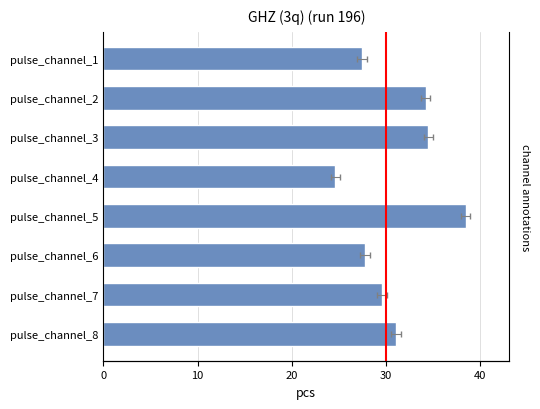

What position from the left is 20?

3